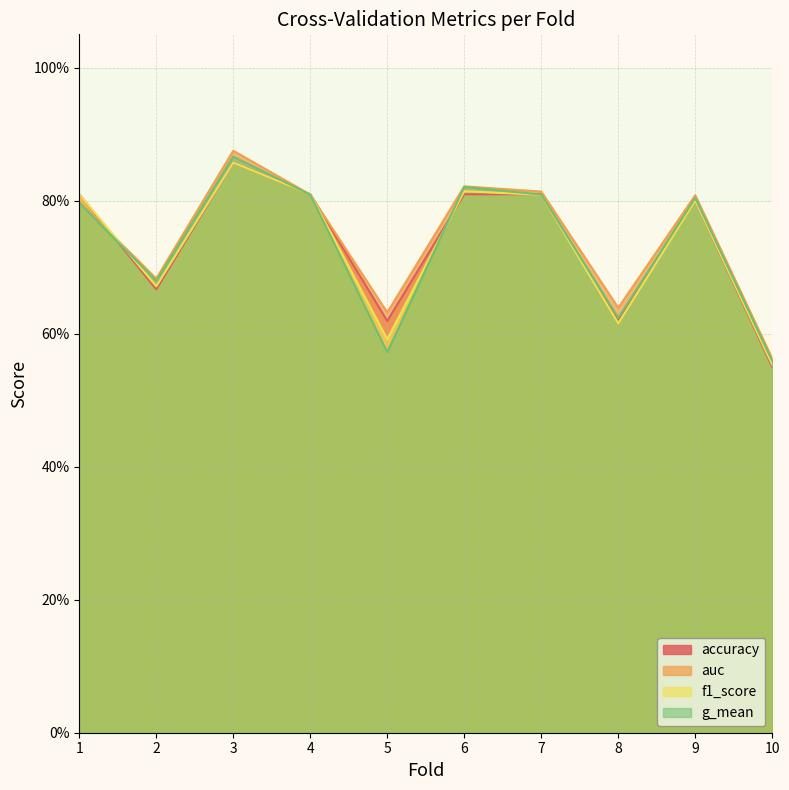

At which category does the chart reach its peak across all series?

3